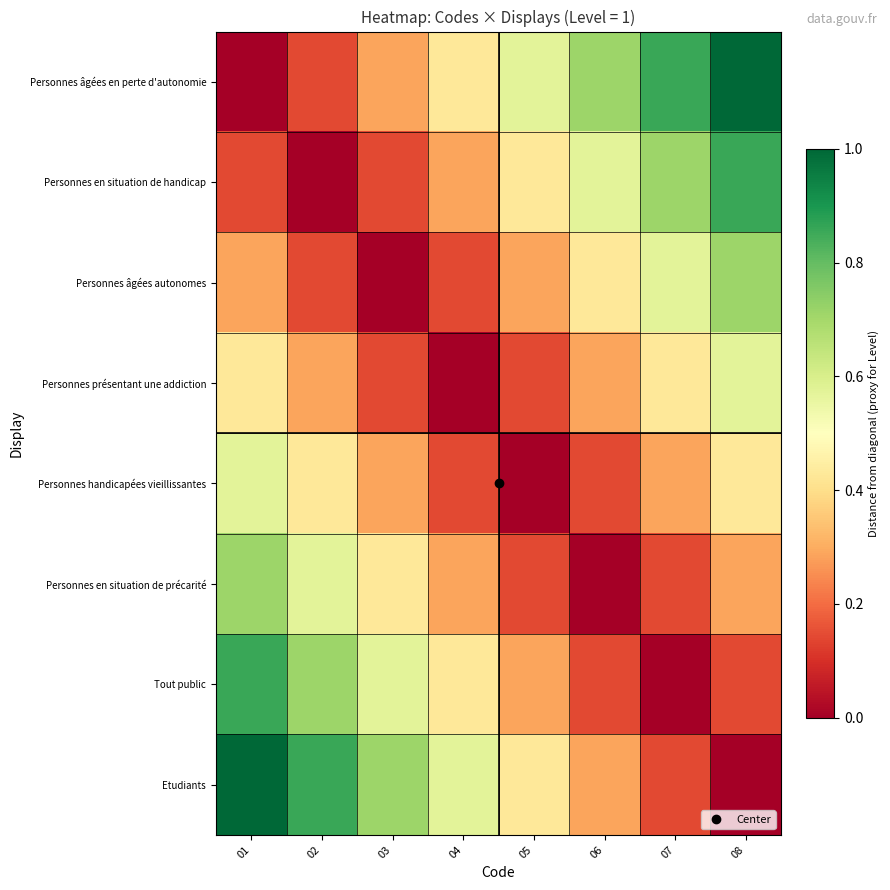

Which label corresponds to the largest value in the chart?

08